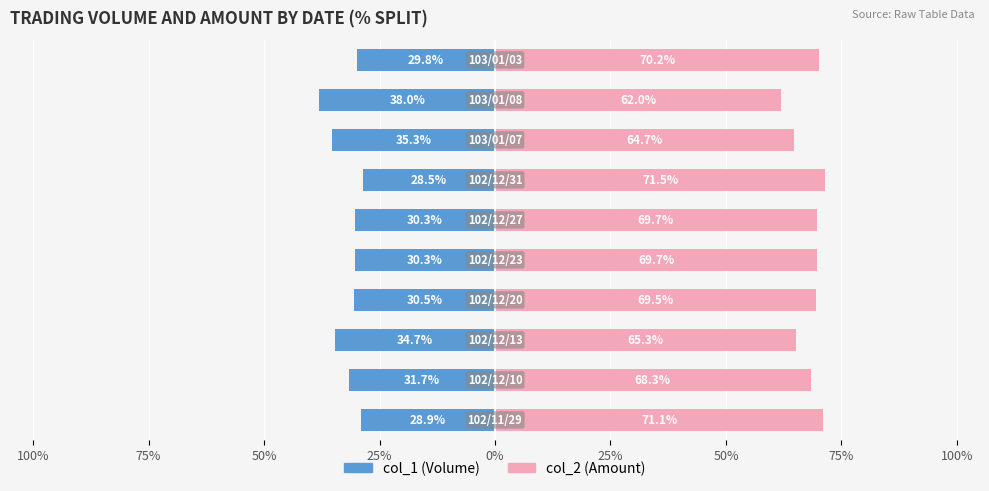

At how many categories does at least one series exceed -28?

10